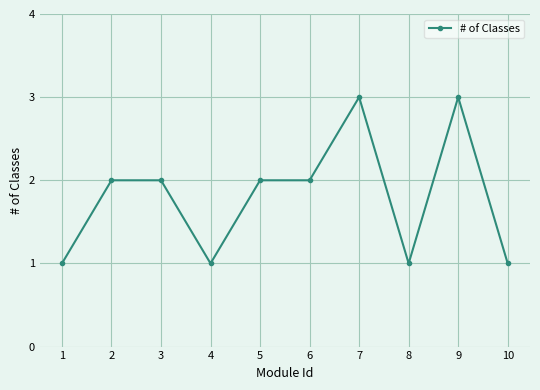

Which has a higher value, 2 or 1?

2